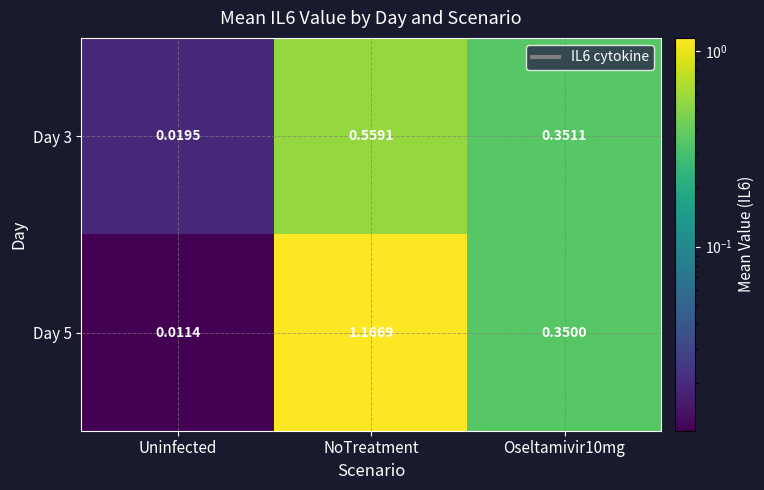

At which label is Day 3 closest to 0?

Uninfected